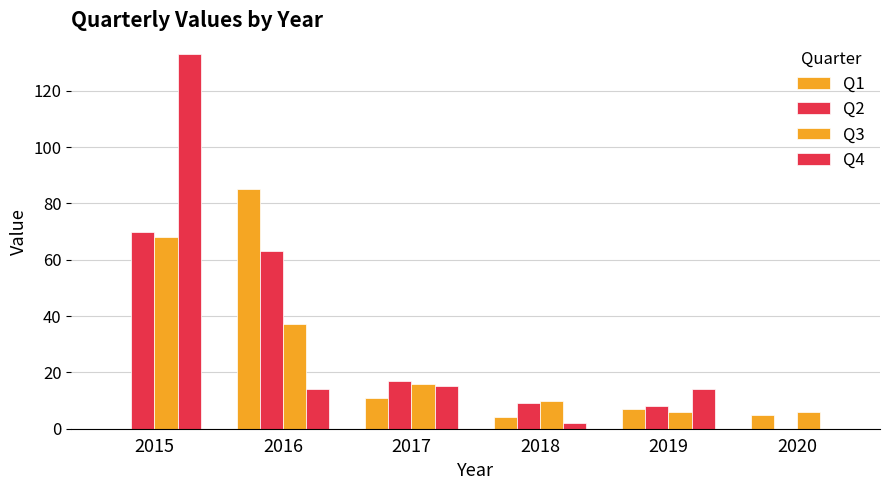

Are the bars grouped side by side (vs. stacked)?

Yes